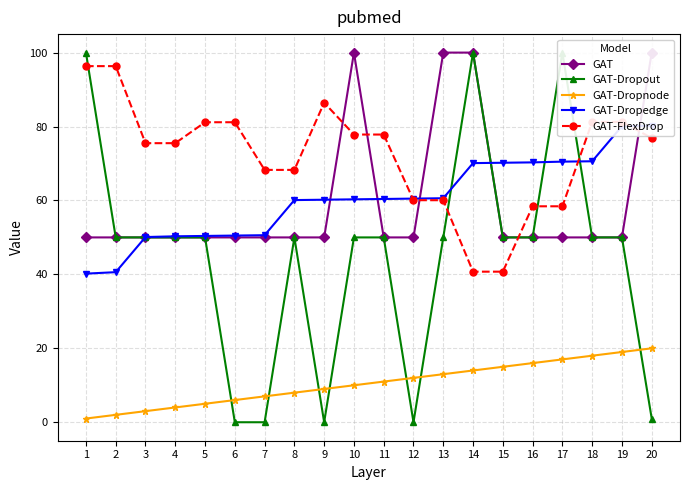

Where do GAT-Dropout and GAT-Dropedge first cross each other?

2 and 3